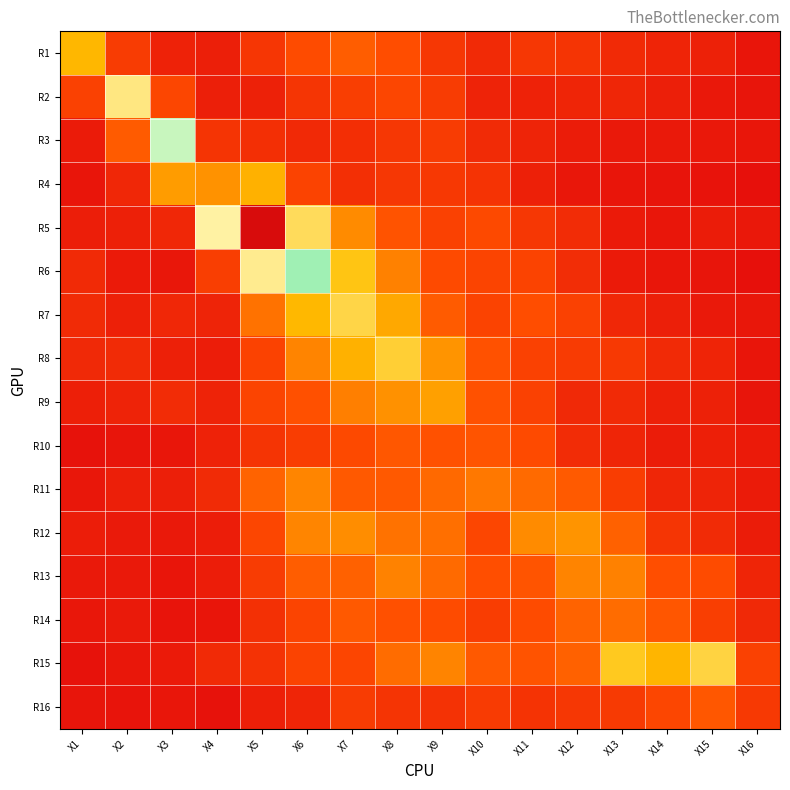

Which has a higher value, X10 or X1?

X1